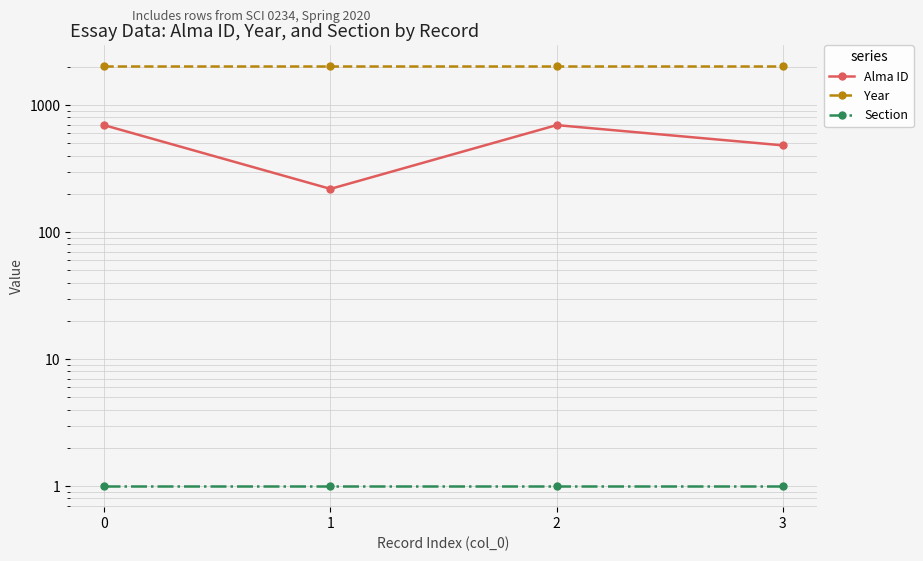

List the series in order of their peak value, lowest first.

Section, Alma ID, Year